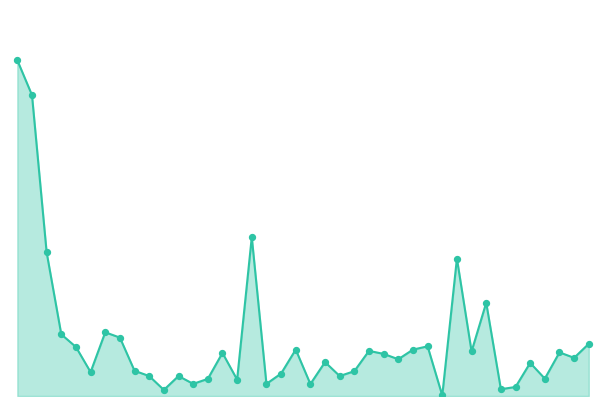

Does the chart have visible grid lines?

No